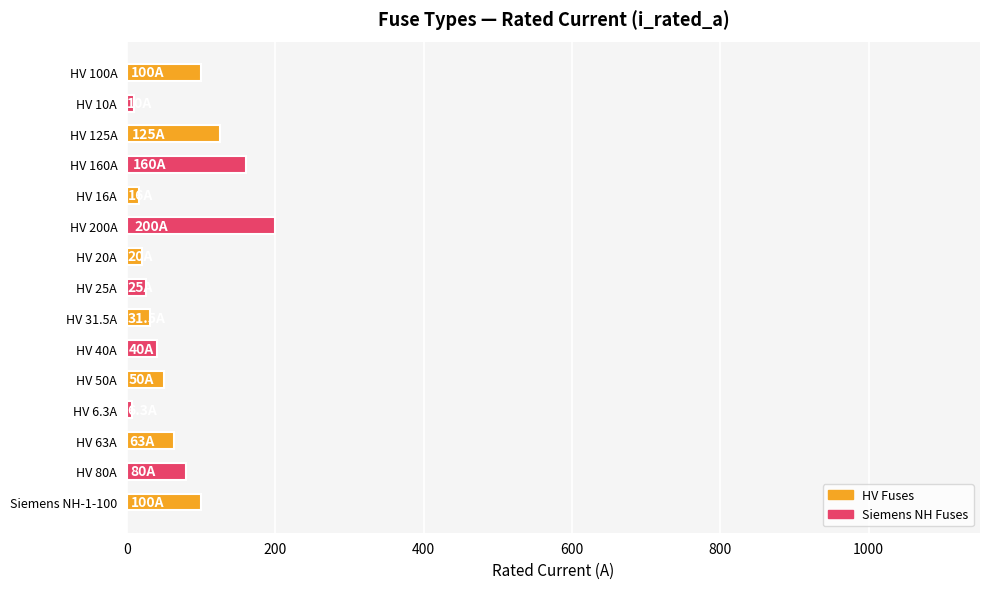

The chart shows a value of 125.0 at HV 125A. True or false?

True